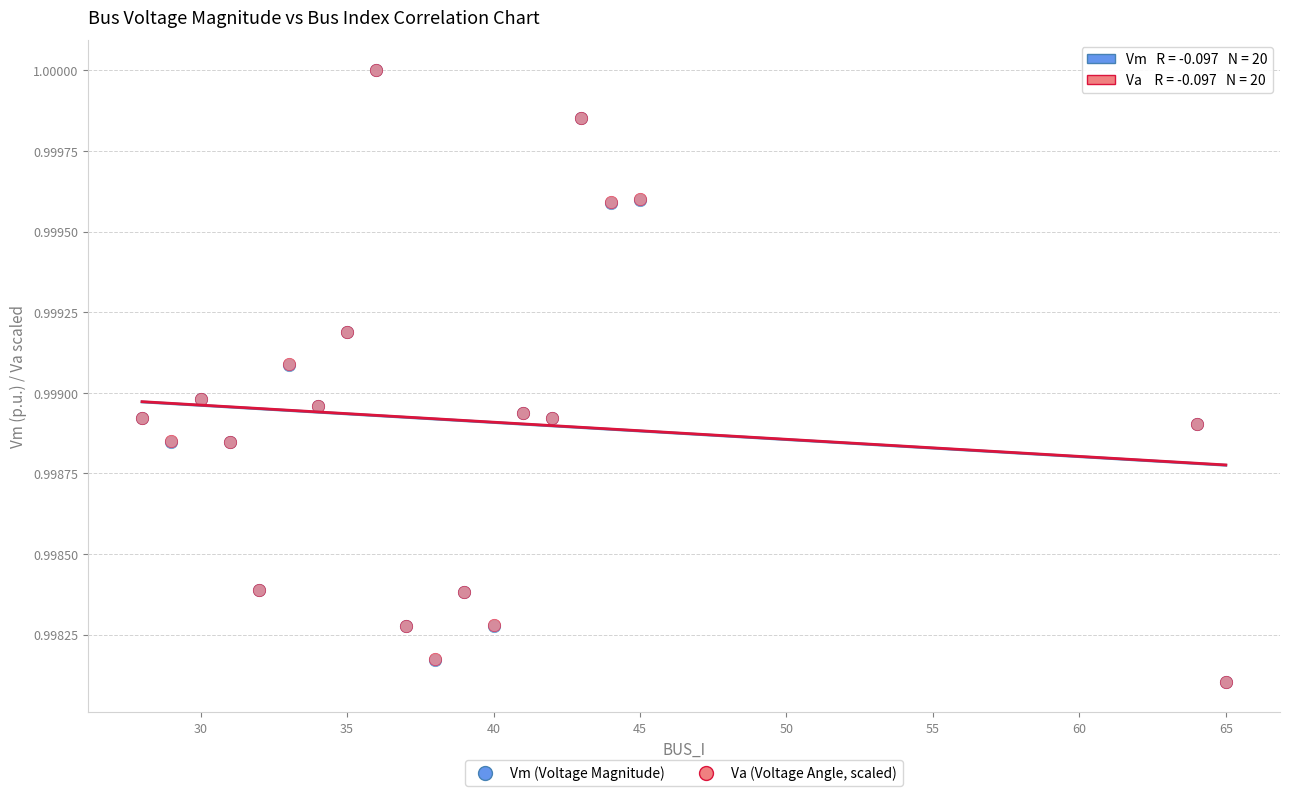

What are all the series names shown in the legend?

Vm (Voltage Magnitude), Va (Voltage Angle, scaled)